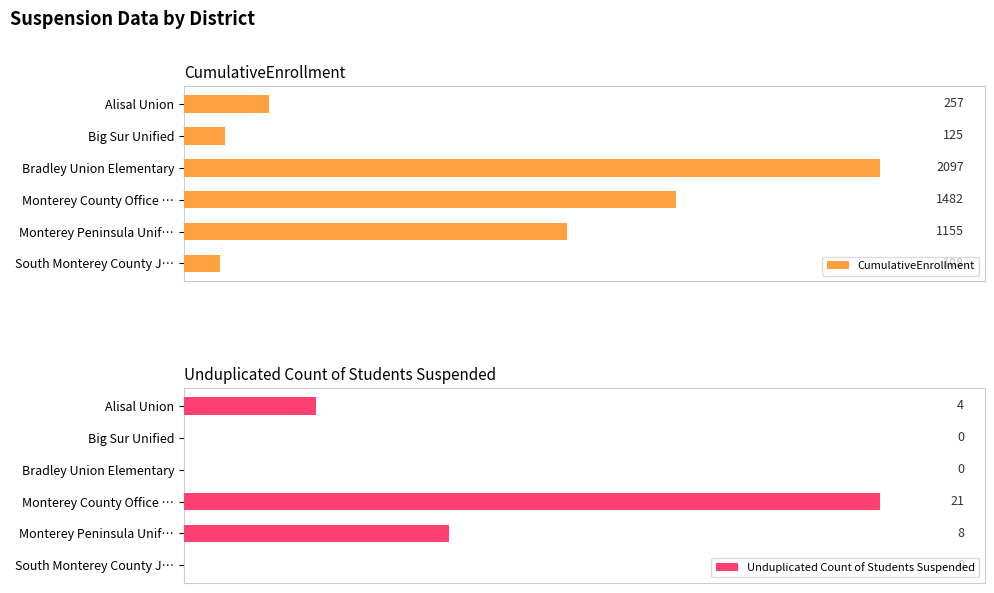

List the labels in order of CumulativeEnrollment value, largest first.

Bradley Union Elementary, Monterey County Office …, Monterey Peninsula Unif…, Alisal Union, Big Sur Unified, South Monterey County J…